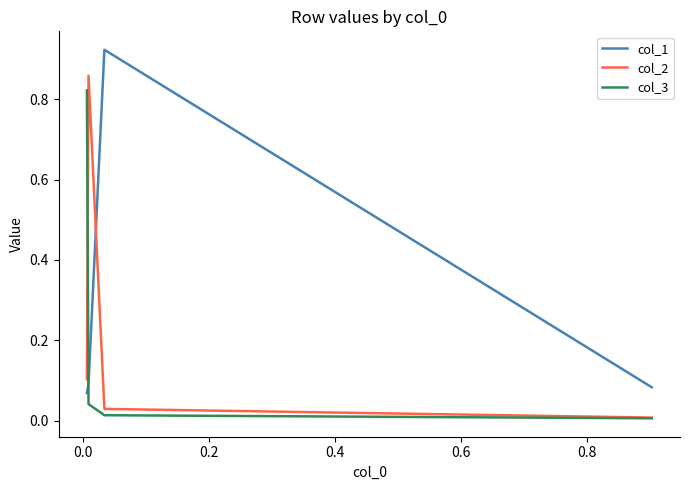

The value of col_1 at 0.2 is 0.1. True or false?

False